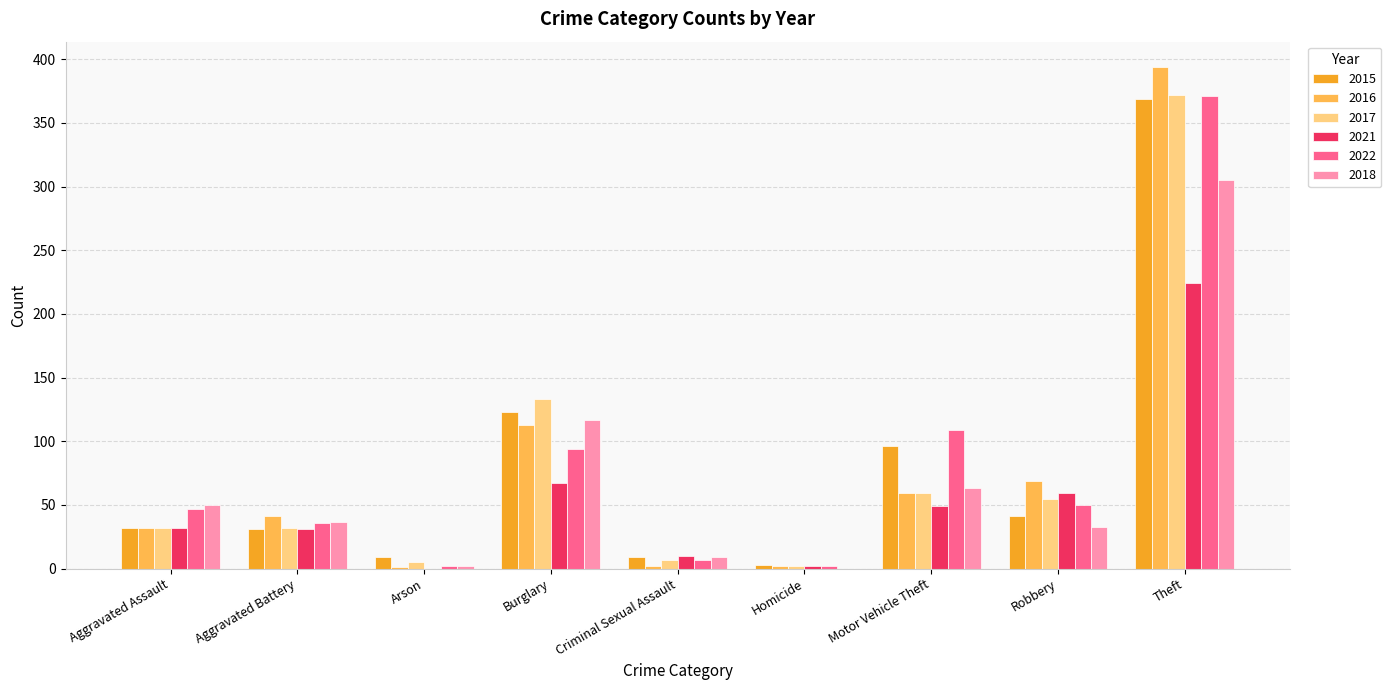

Are the bars horizontal?

No